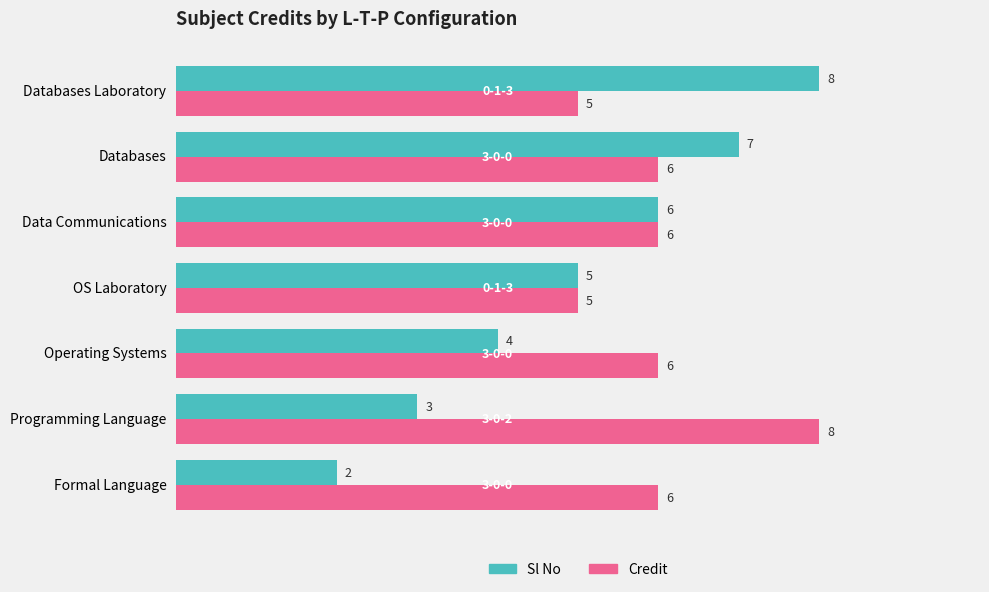

Count the Sl No values in the range 3 to 7.

5